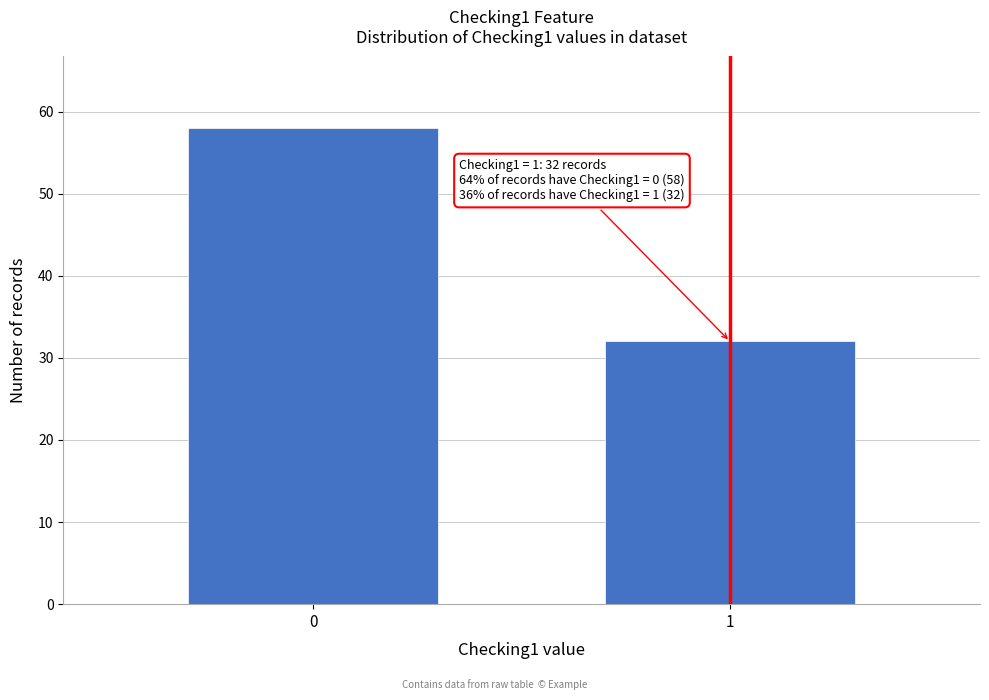

Reading right to left, transcribe all the data shown in this chart.

1=32	0=58